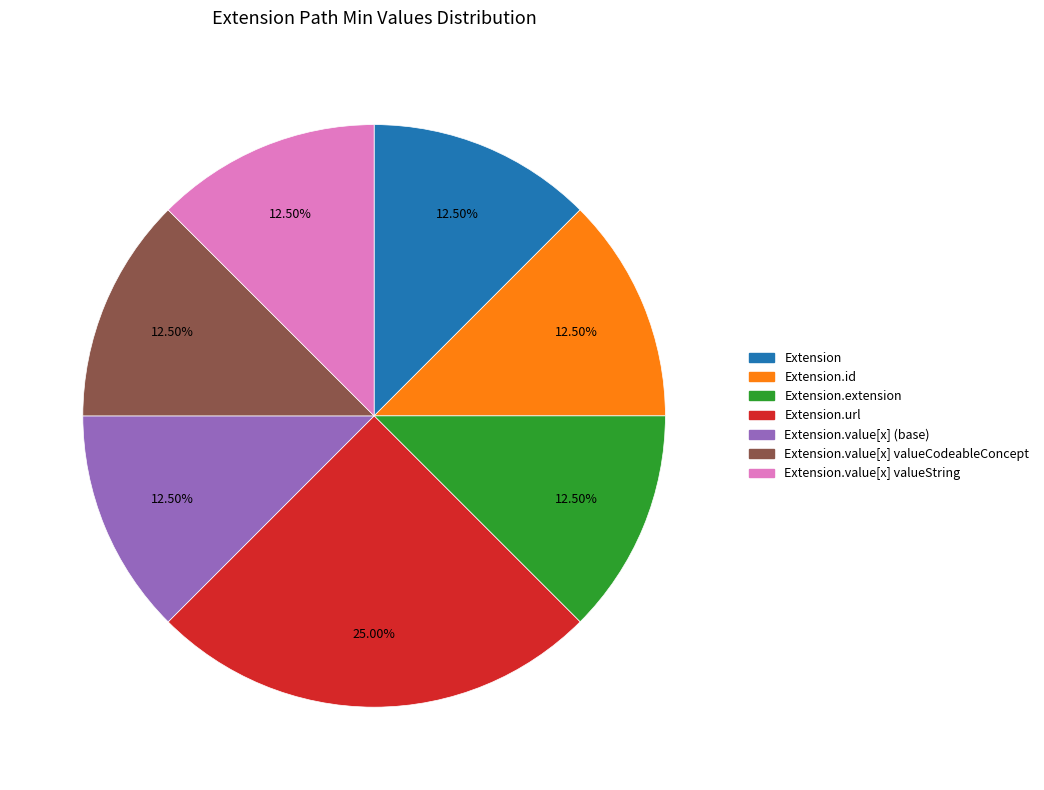

Is there any slice that represents more than half of the pie?

No